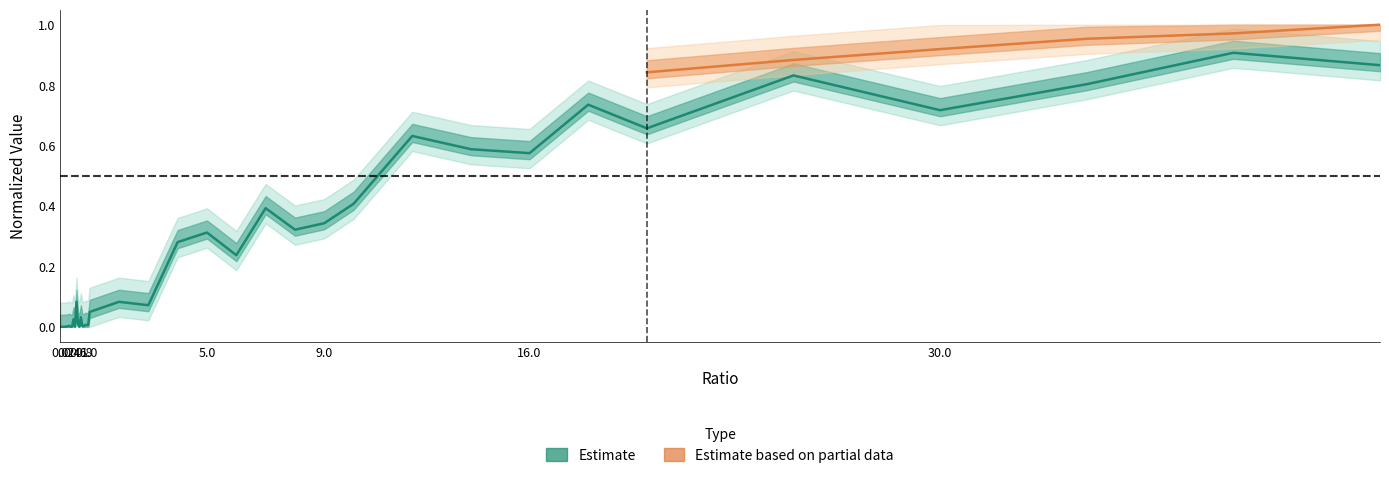

Reading right to left, extract all data points from this chart.

45=0.9	40=0.9	35=0.8	30=0.7	25=0.8	20=0.7	18=0.7	16=0.6	14=0.6	12=0.6	10=0.4	9=0.3	8=0.3	7=0.4	6=0.2	5=0.3	4=0.3	3=0.1	2=0.1	1=0.0	0.95=0.0	0.9=0.0	0.85=0.0	0.8=0.0	0.75=0.0	0.7=0.0	0.65=0.0	0.6=0.0	0.55=0.1	0.5=0.0	0.45=0.0	0.4=0.0	0.35=0.0	0.3=0.0	0.25=0.0	0.2=0.0	0.15=0.0	0.1=0.0	0.05=0.0	0=0.0